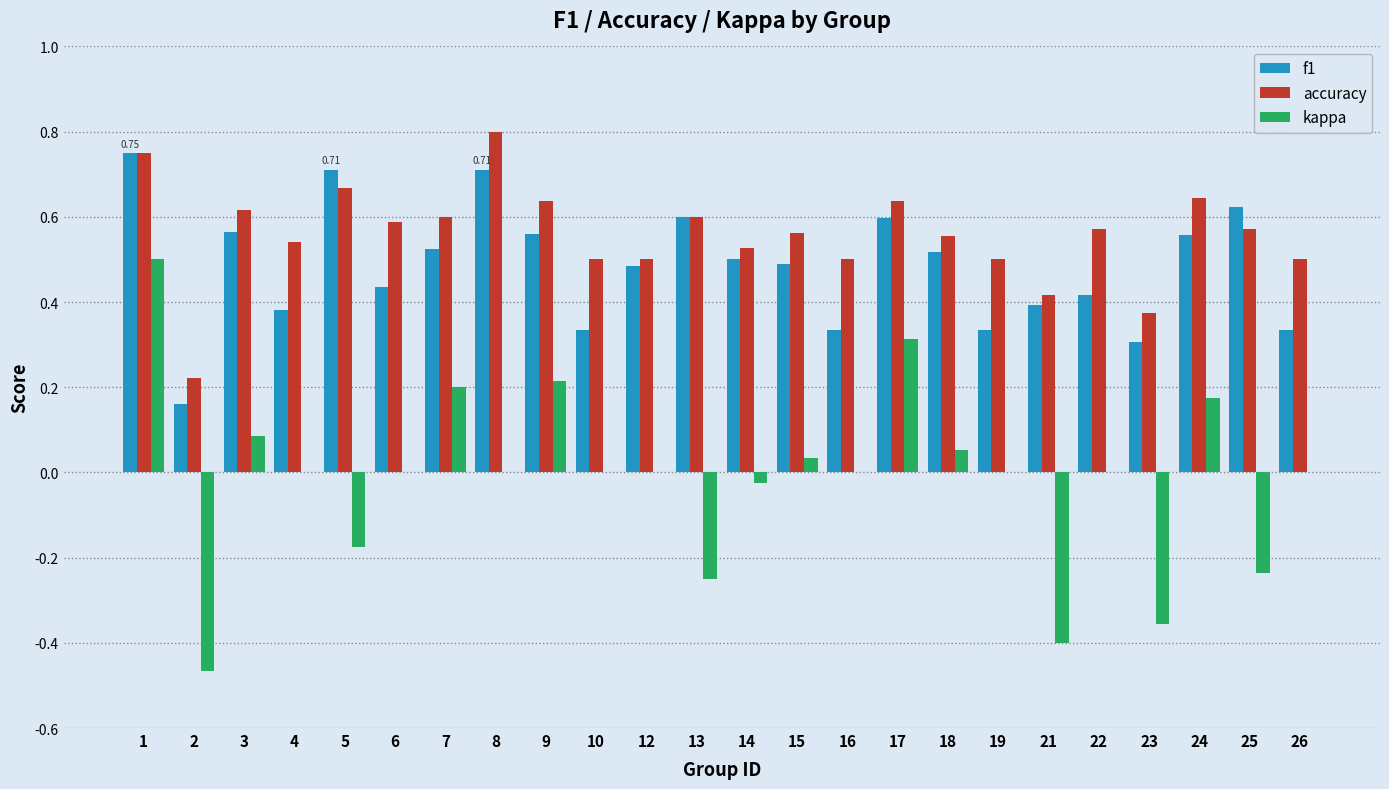

Between 1 and 15, which series saw the biggest shift?

kappa